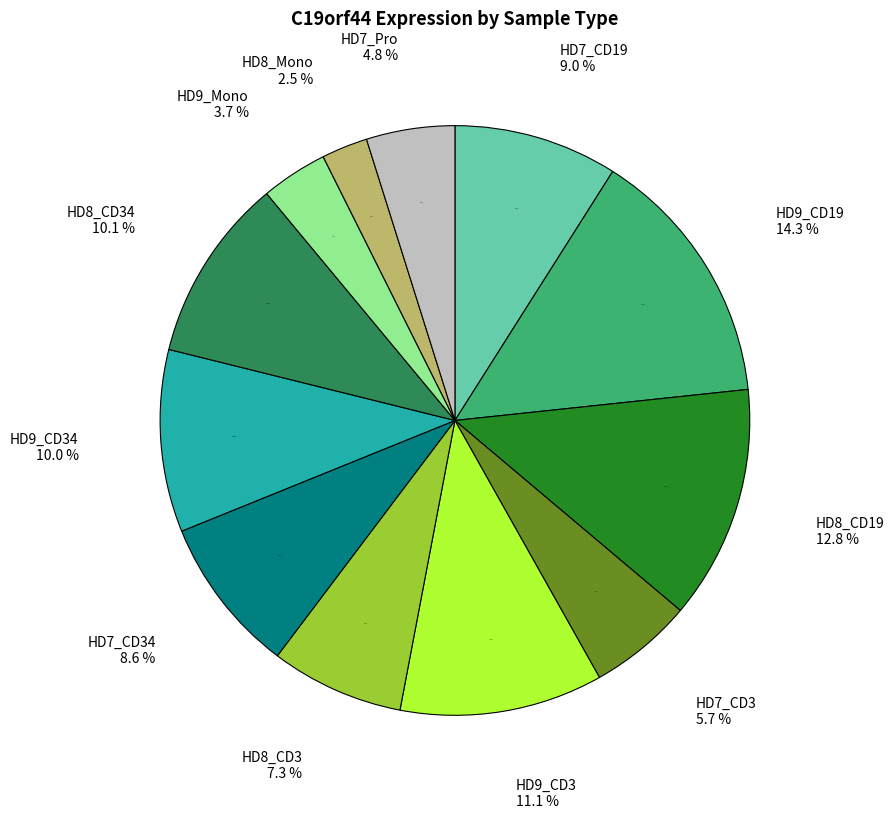

What is the smallest slice in the pie chart?

HD8_Mono